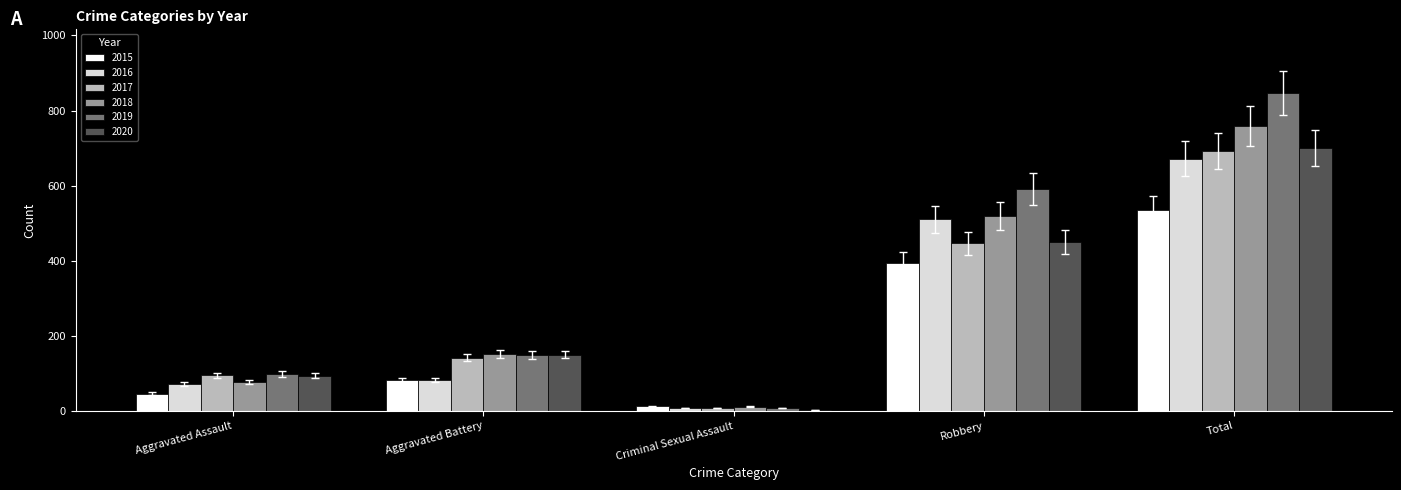

Between Aggravated Assault and Robbery, which series saw the biggest shift?

2019